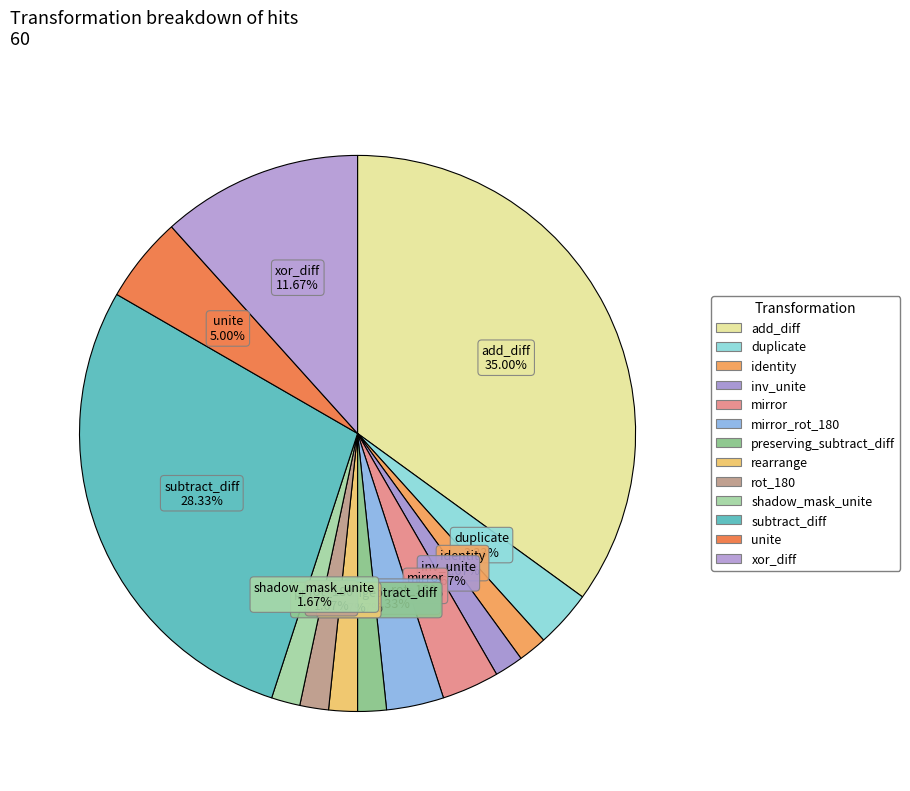

How many segments does this pie chart have?

13